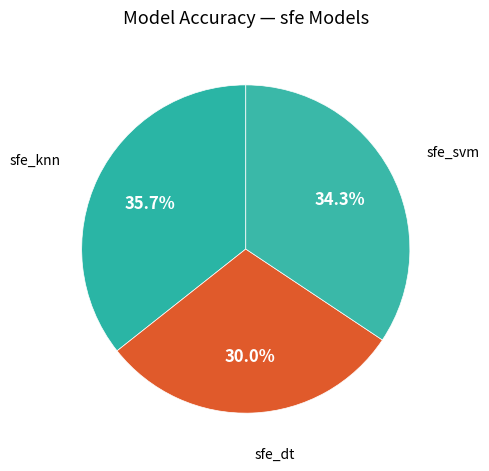

To the nearest percent, what percentage of the pie is sfe_svm?

34%